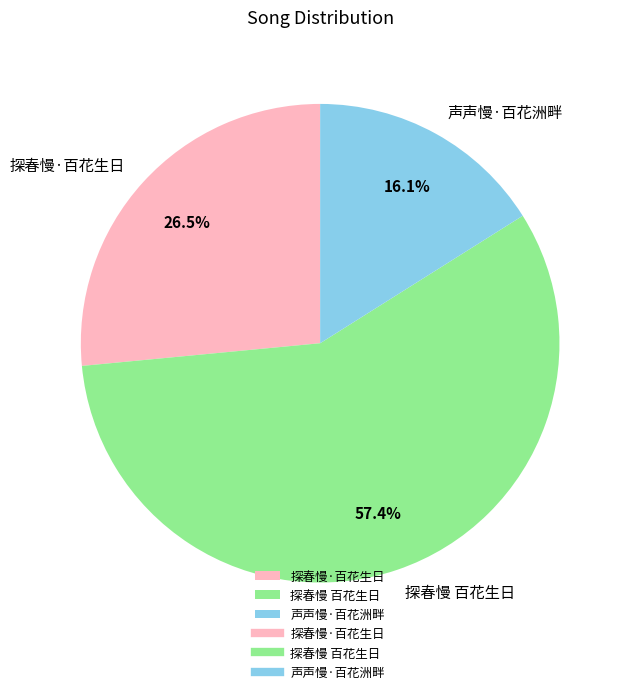

Is 探春慢 百花生日 the majority of the pie?

Yes